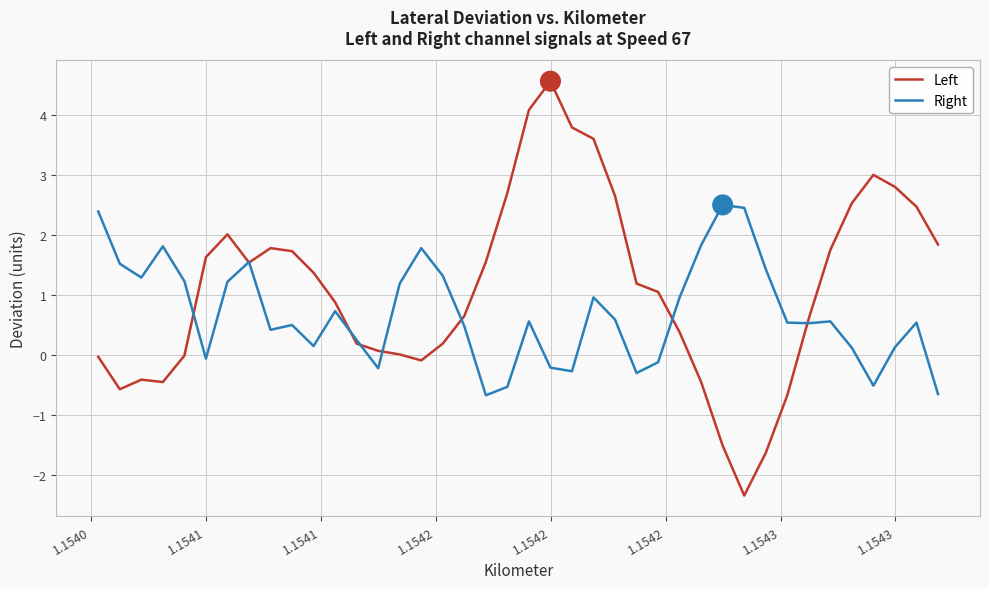

What is the minimum value shown in the chart?

-2.3